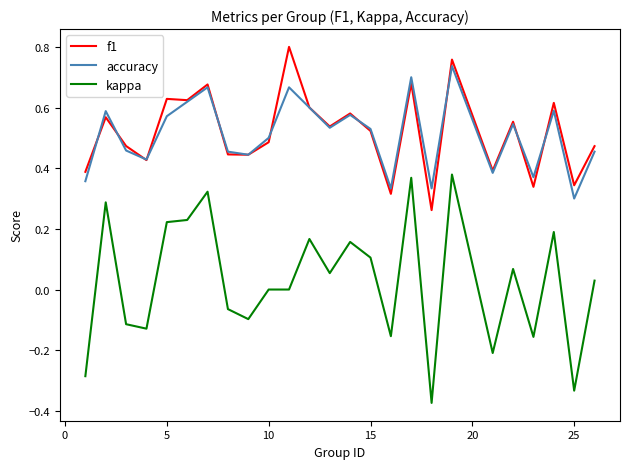

At how many categories does at least one series exceed 0?

25